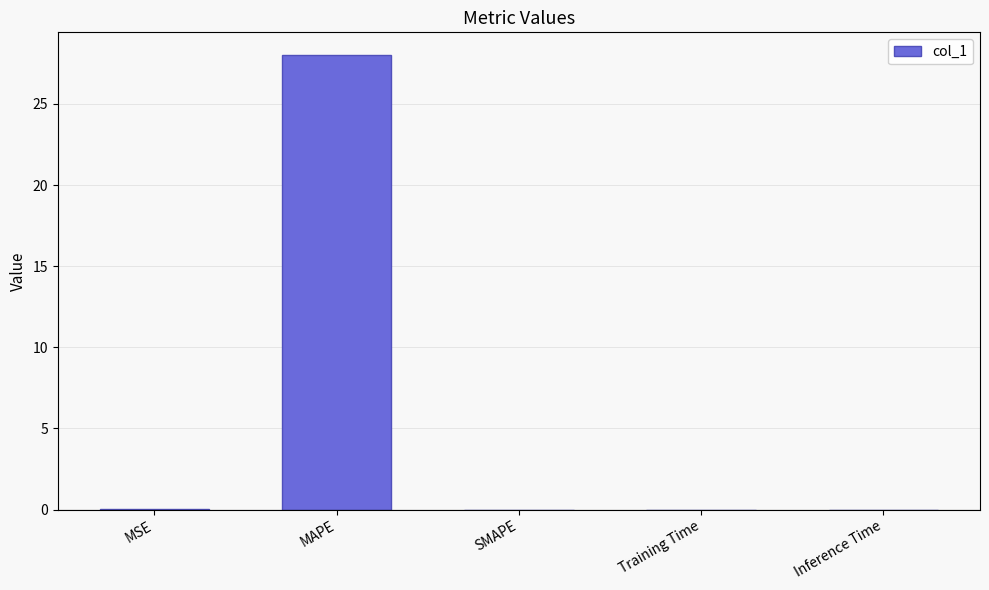

True or false: the data shows 12.6 at SMAPE.

False